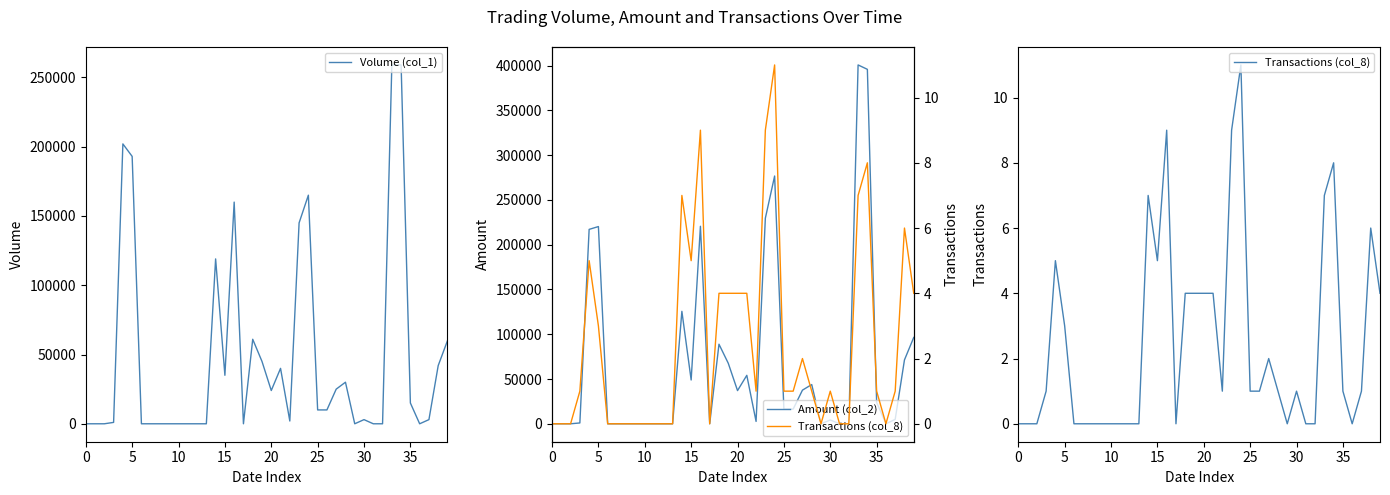

At how many categories does at least one series exceed 282438?

2